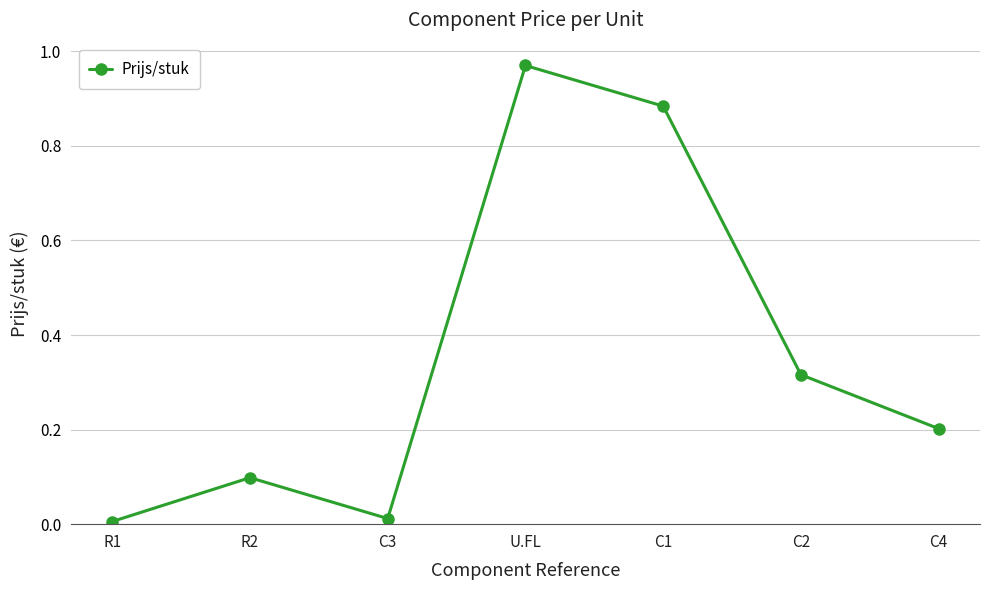

At which category does the data reach its first local peak?

R2